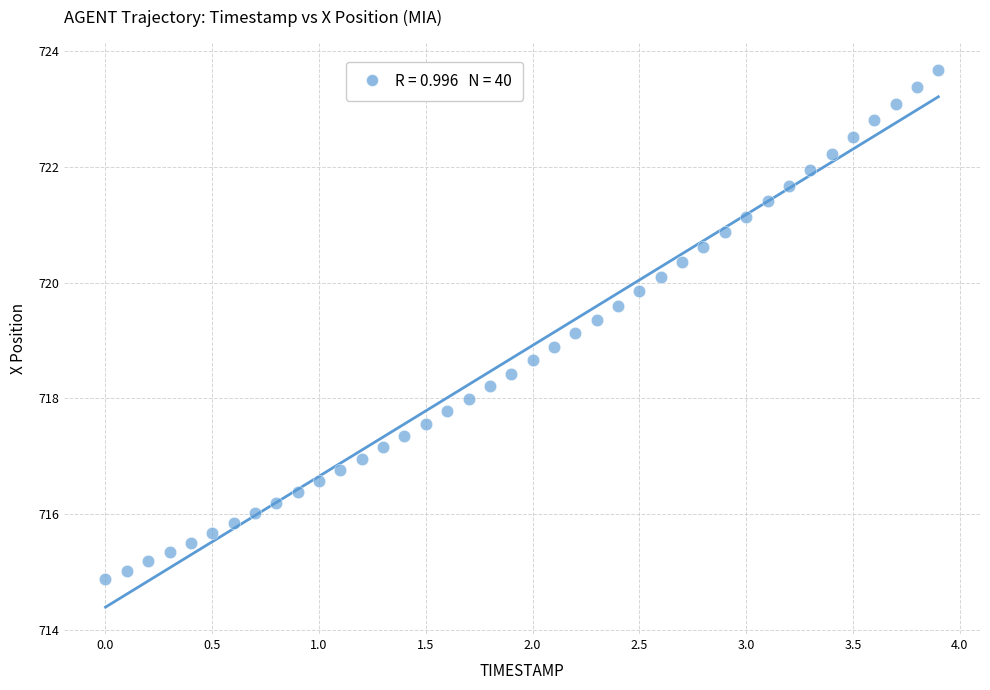

What is the range of X values (max minus min)?

3.9